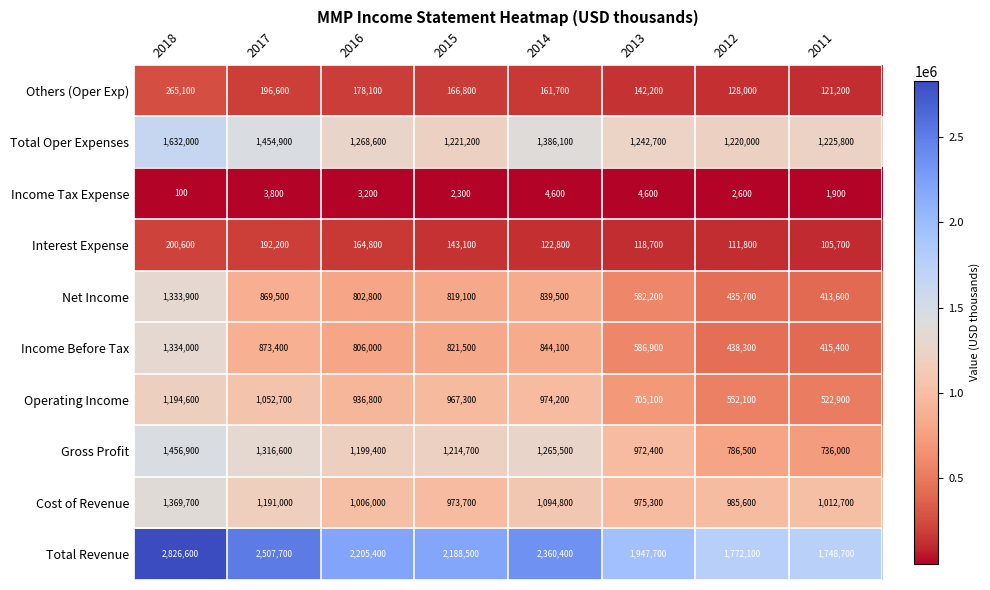

What is the spread (max minus min) of values at 2017?

2503900